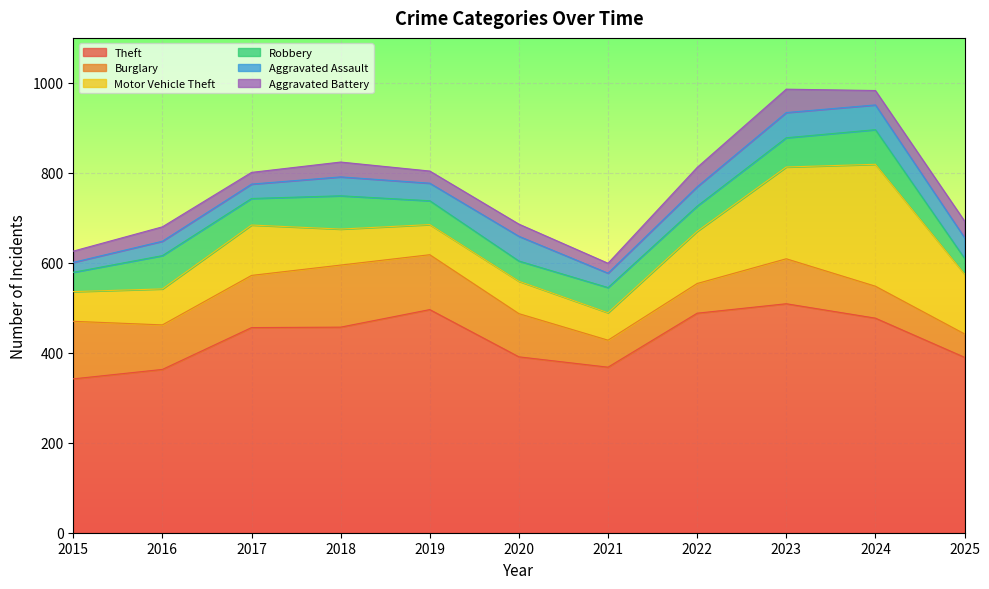

The Aggravated Battery series shows 43 at 2016. True or false?

False